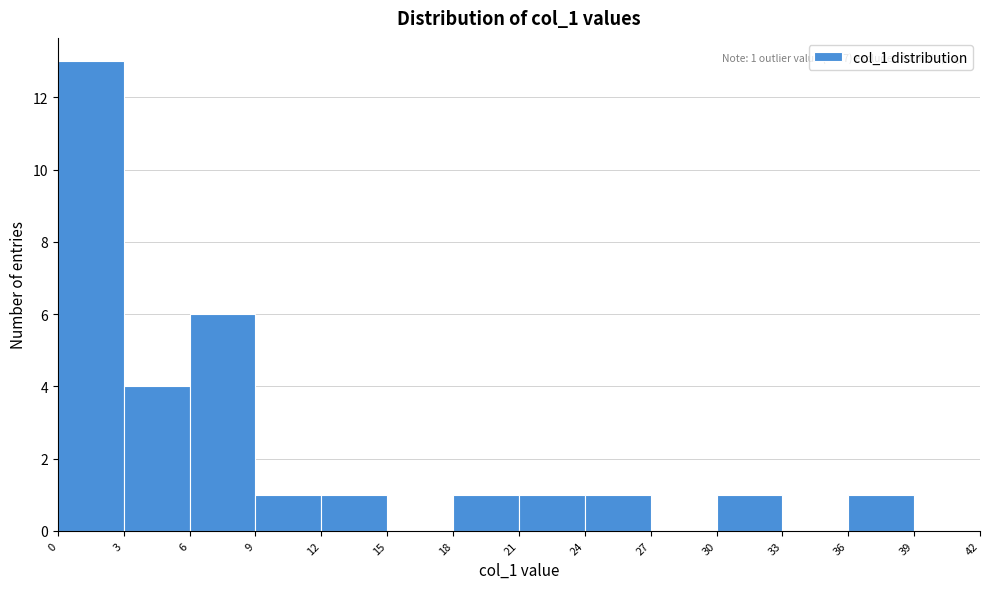

Which range on the x-axis has the tallest bar?

0 to 3